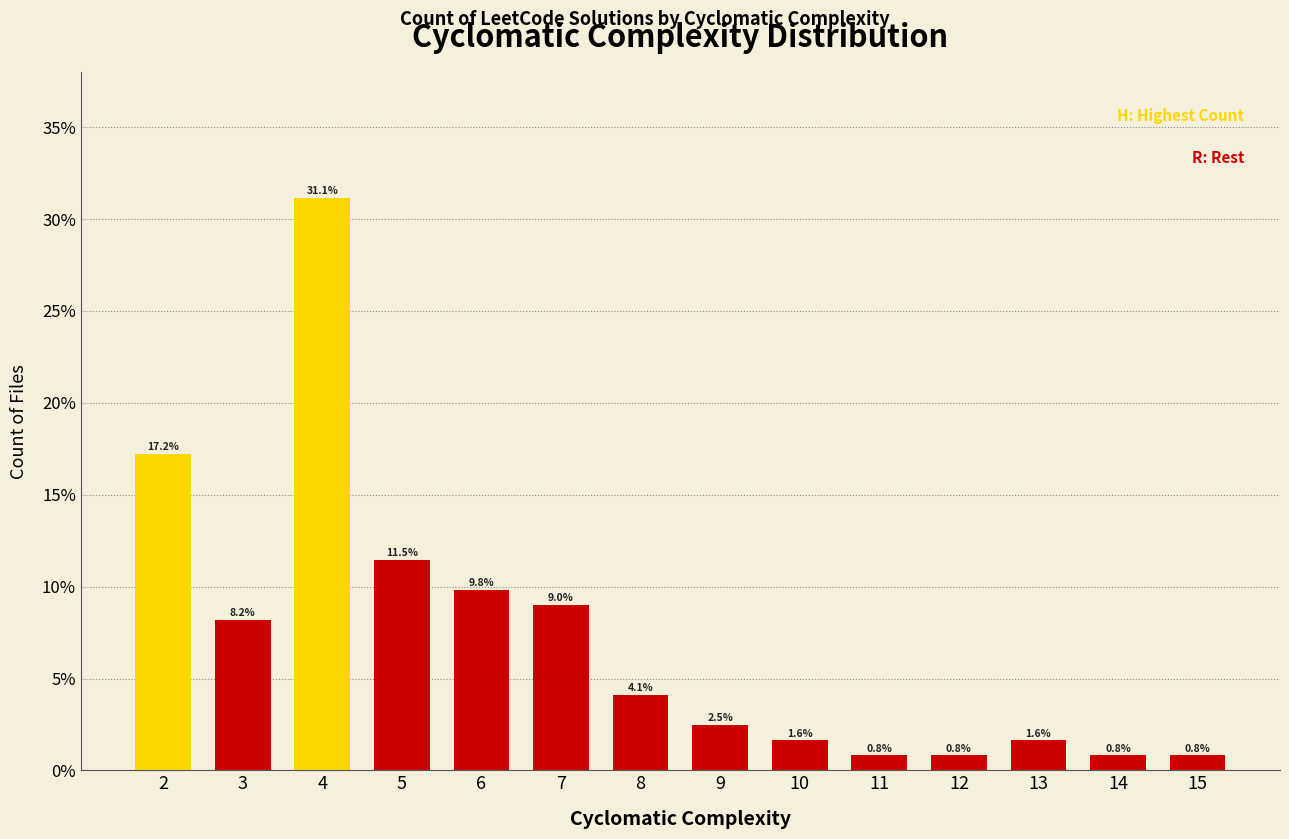

Reading left to right, list all the values displayed in this chart.

0.2	0.1	0.3	0.1	0.1	0.1	0.0	0.0	0.0	0.0	0.0	0.0	0.0	0.0